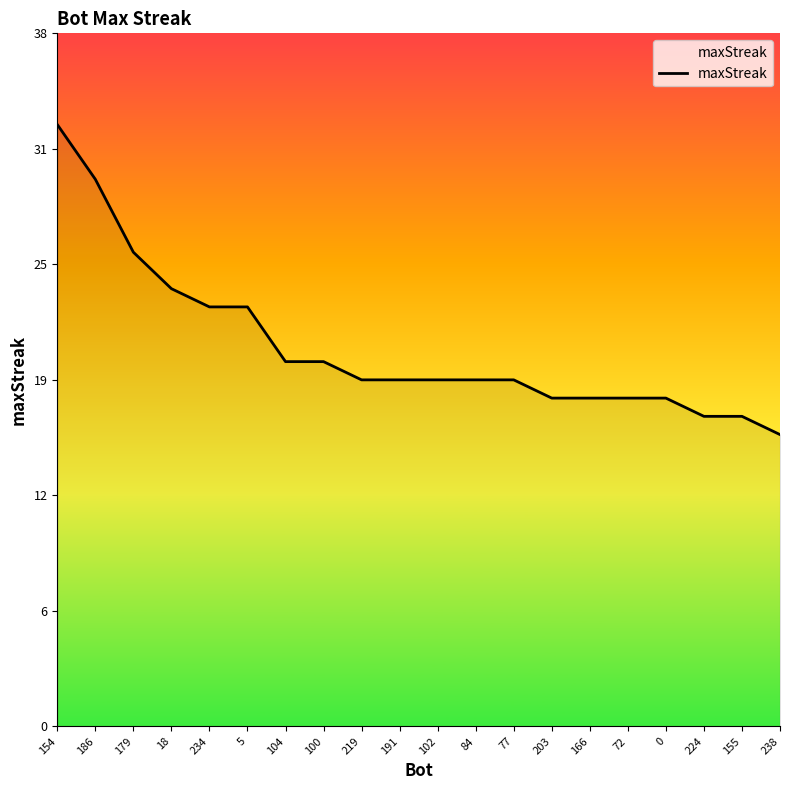

What is the maximum value shown in the chart?

33